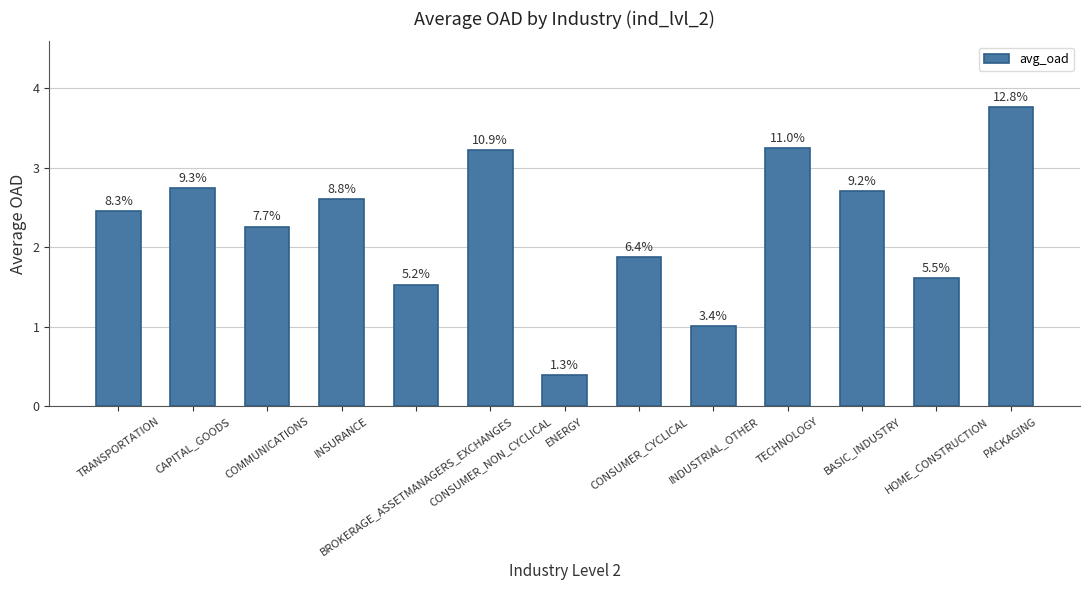

How many bars are there in total?

13